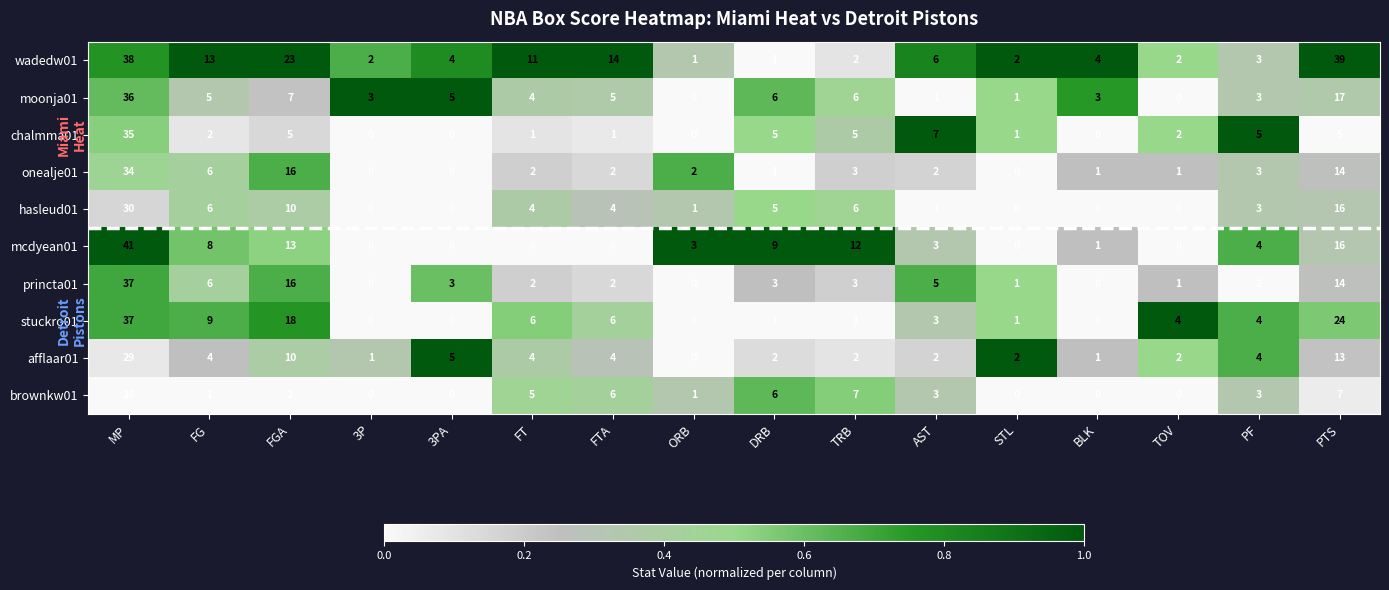

Is it true that princta01 equals 1 at TRB?

False